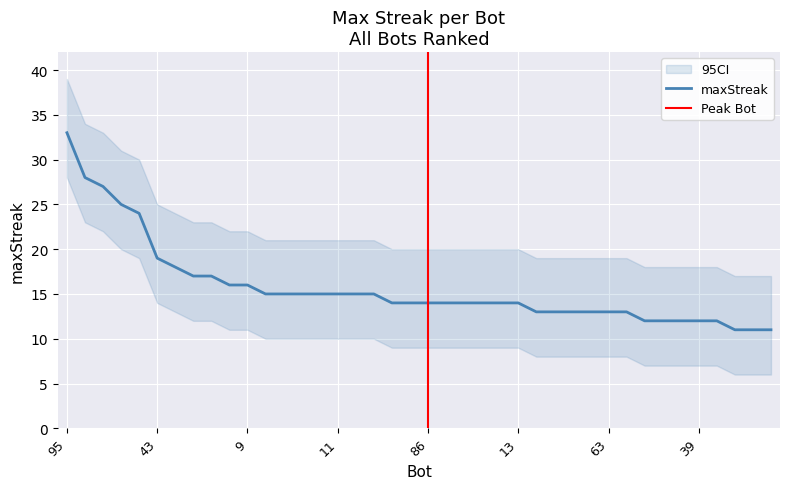

True or false: the data has more than 0 interior local peaks.

False